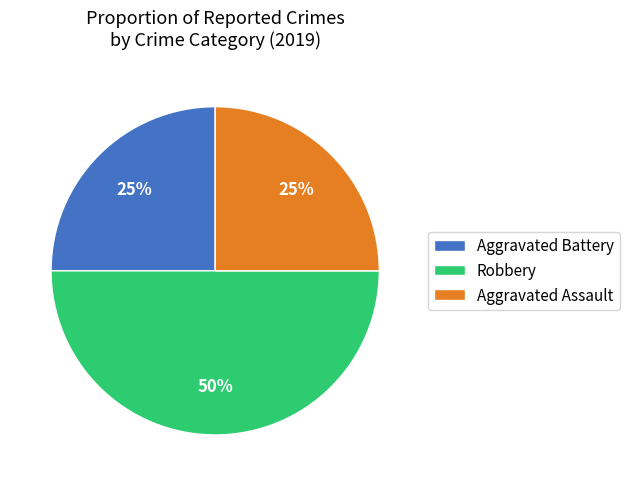

Does Aggravated Battery account for over 50% of the chart?

No